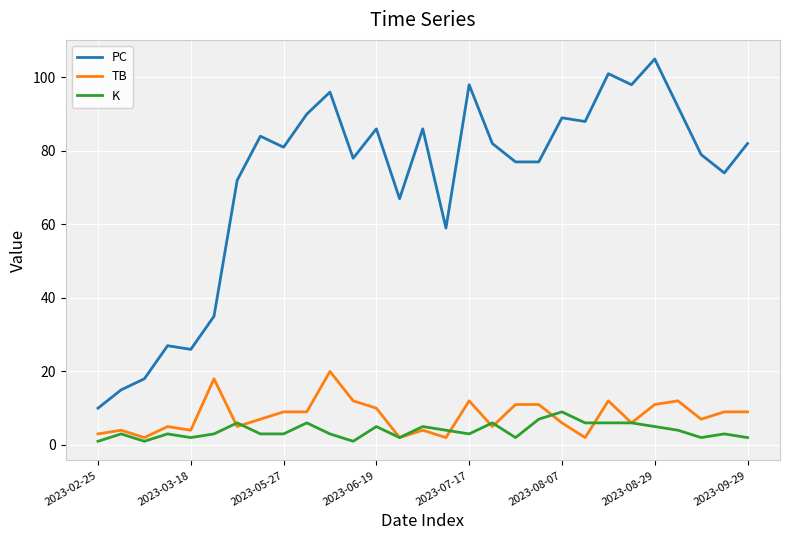

Which series has the widest spread of values?

PC